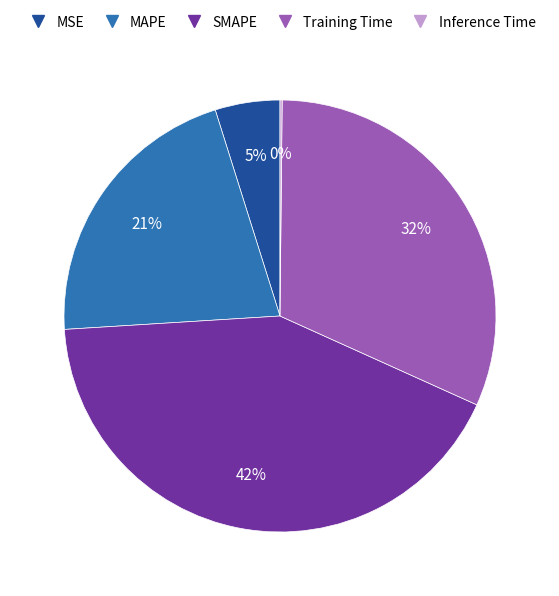

What percentage is the Training Time slice, to the nearest percent?

32%